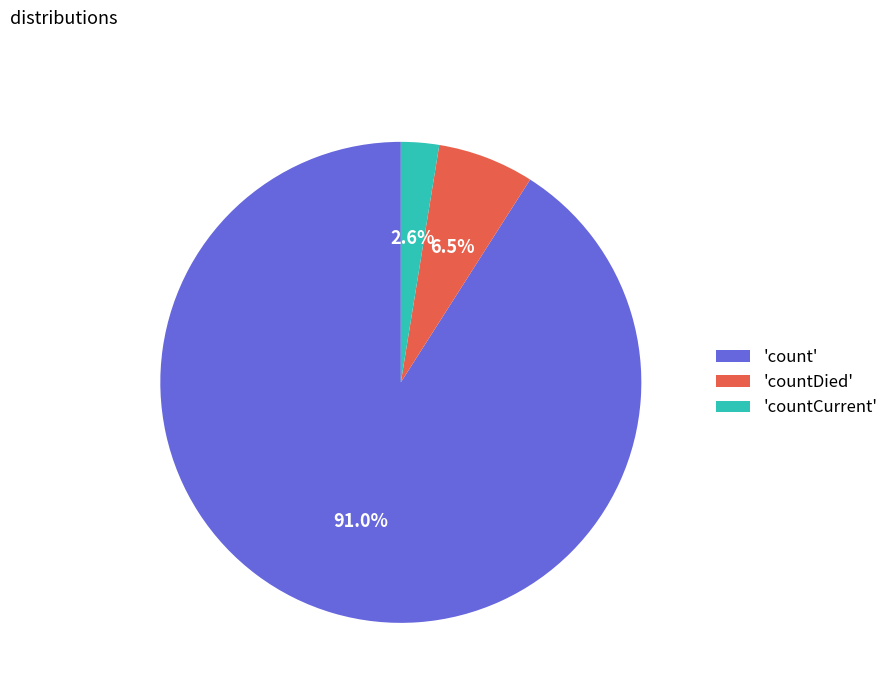

Which category has the smallest portion of the pie?

'countCurrent'